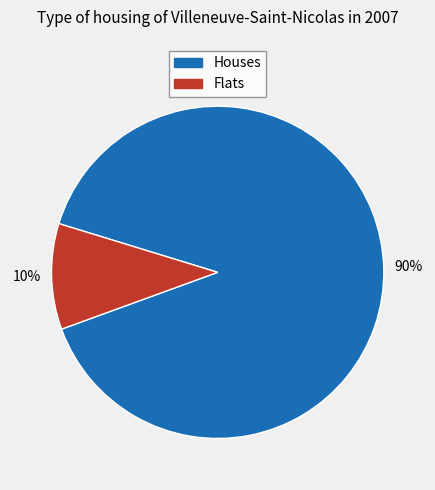

Is there a majority slice in this chart?

Yes